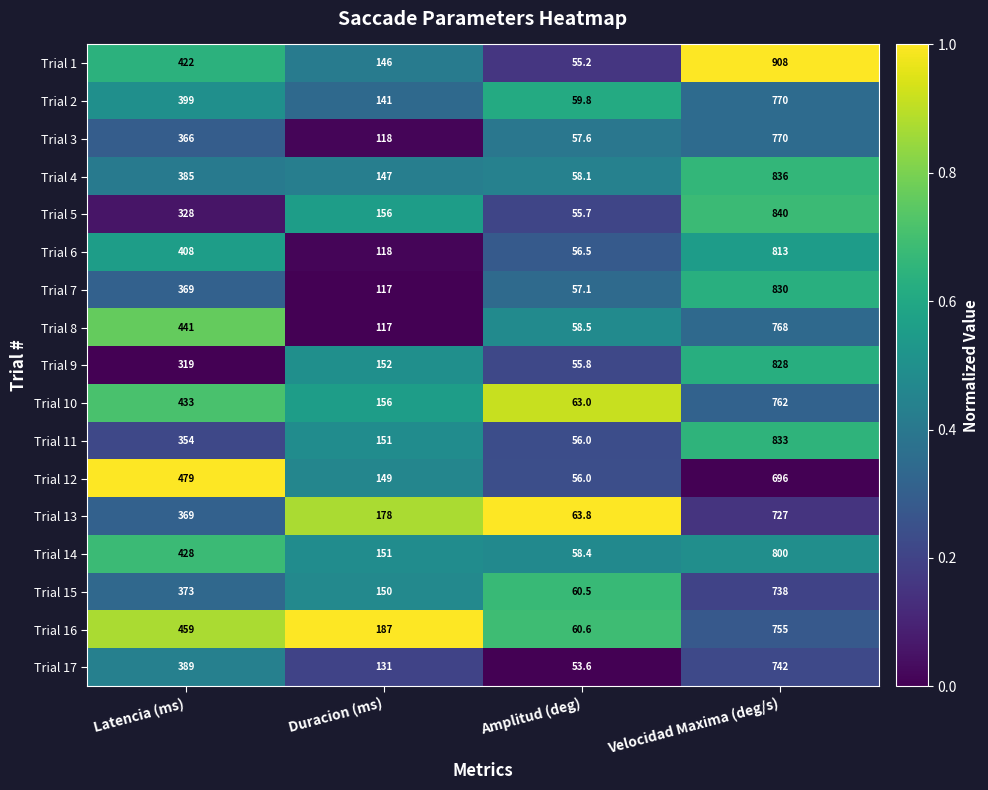

What is the greatest value displayed?

908.0